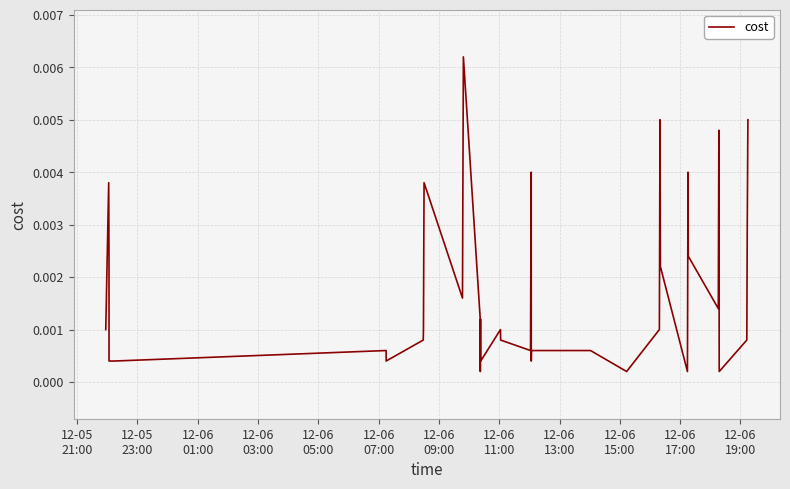

Does the chart display data point markers on the line(s)?

No